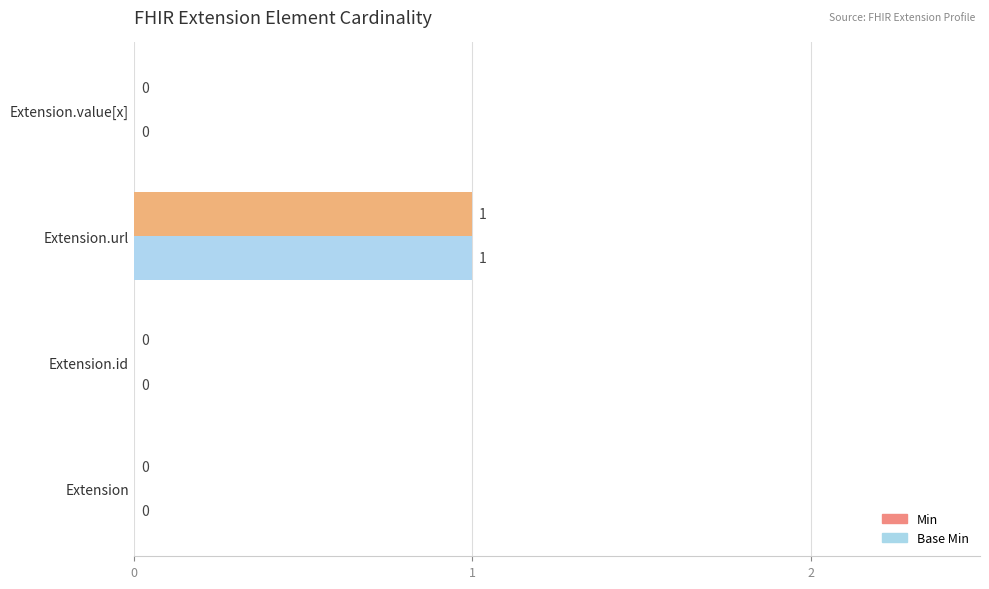

What is the sum of all Base Min values?

1